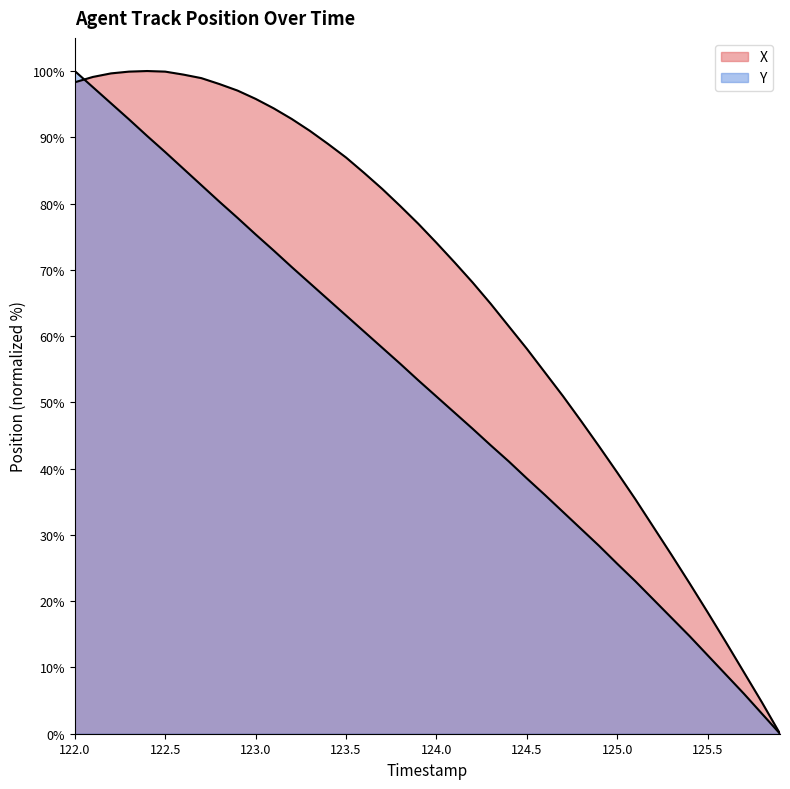

How many distinct data groups are displayed?

2